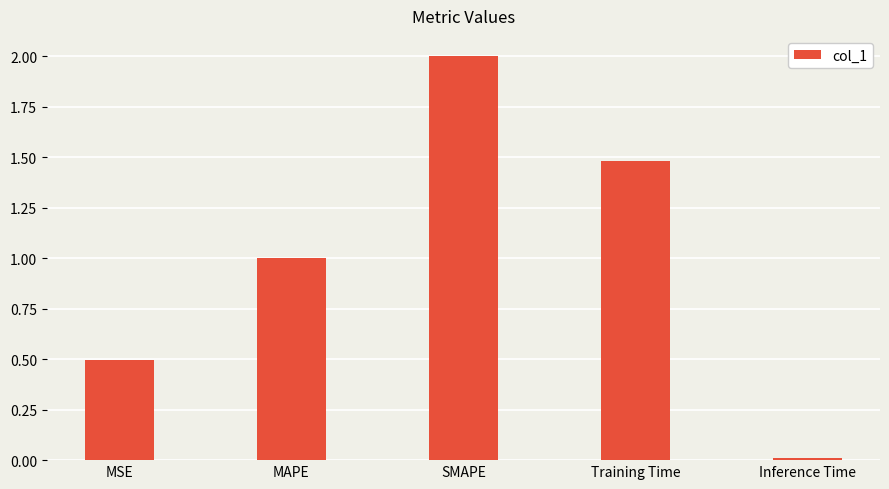

What is the difference between the values at MAPE and Training Time?

0.5